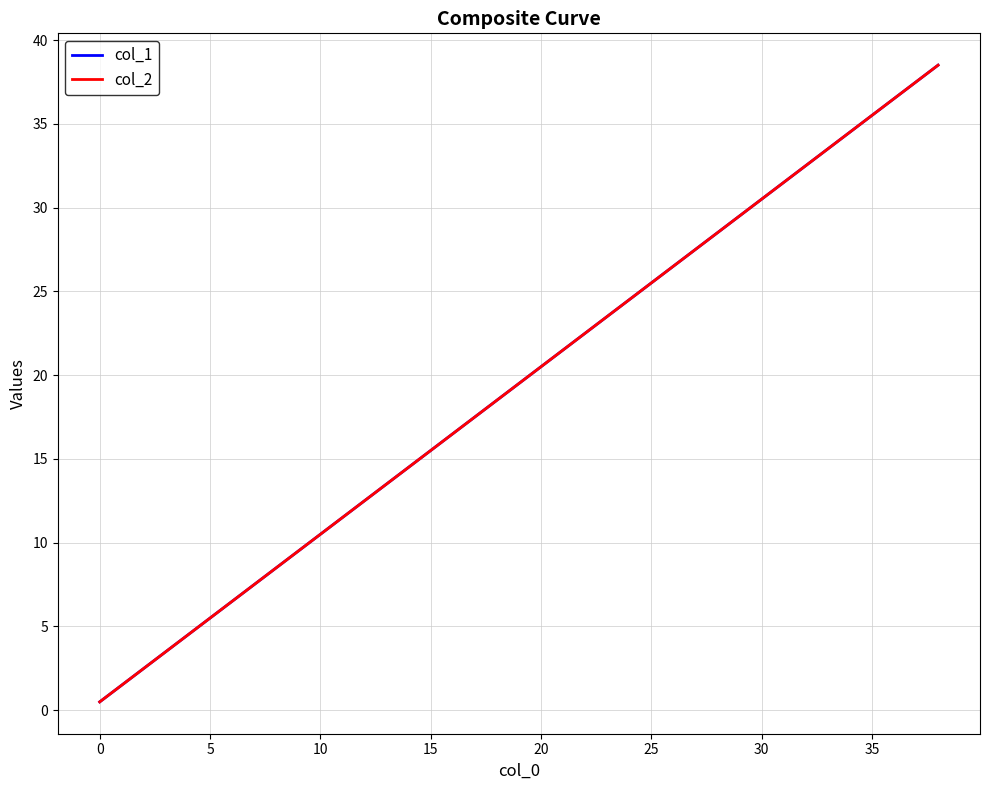

What is the label of the 17th point from the right?

22